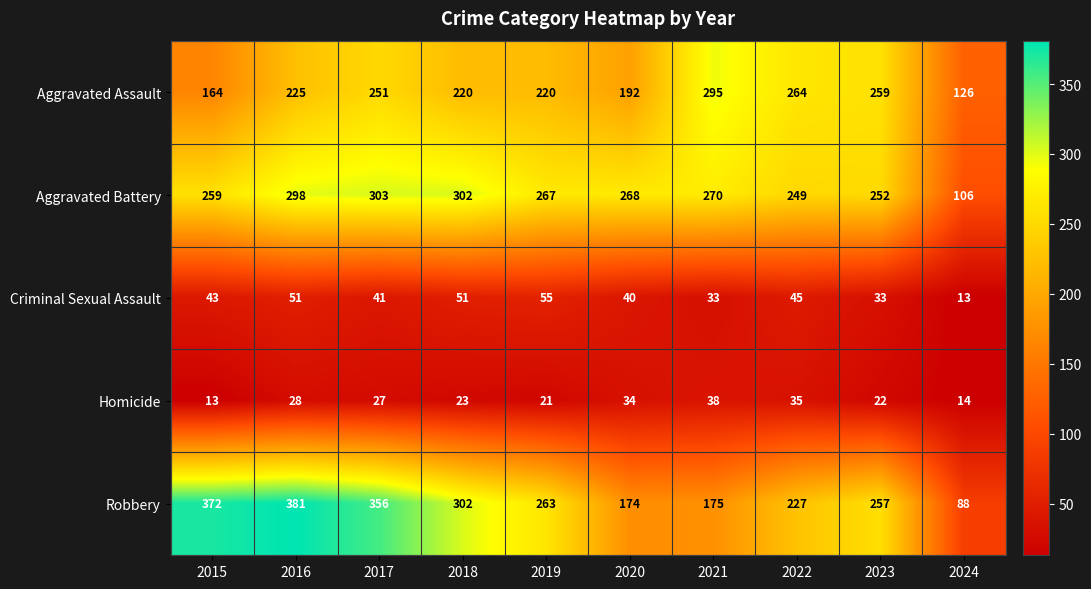

What is the average value of the Aggravated Battery series?

257